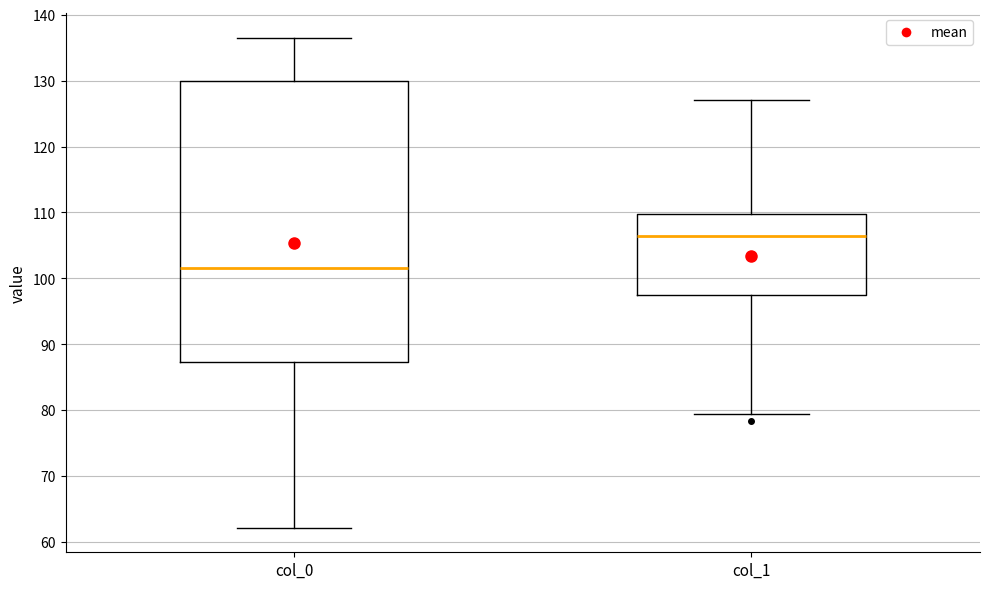

Where is the lower edge of the box for col_1 on the y-axis? The values are not printed on the chart, so give them approximately, as read against the axis.

98